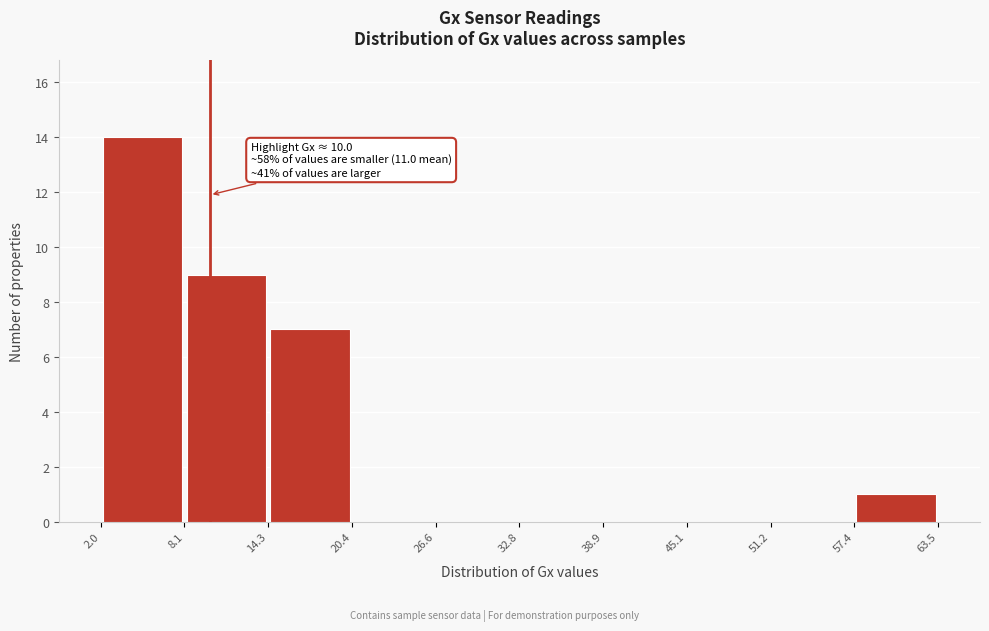

Over which range of the x-axis is the bar tallest?

2.0 to 8.1